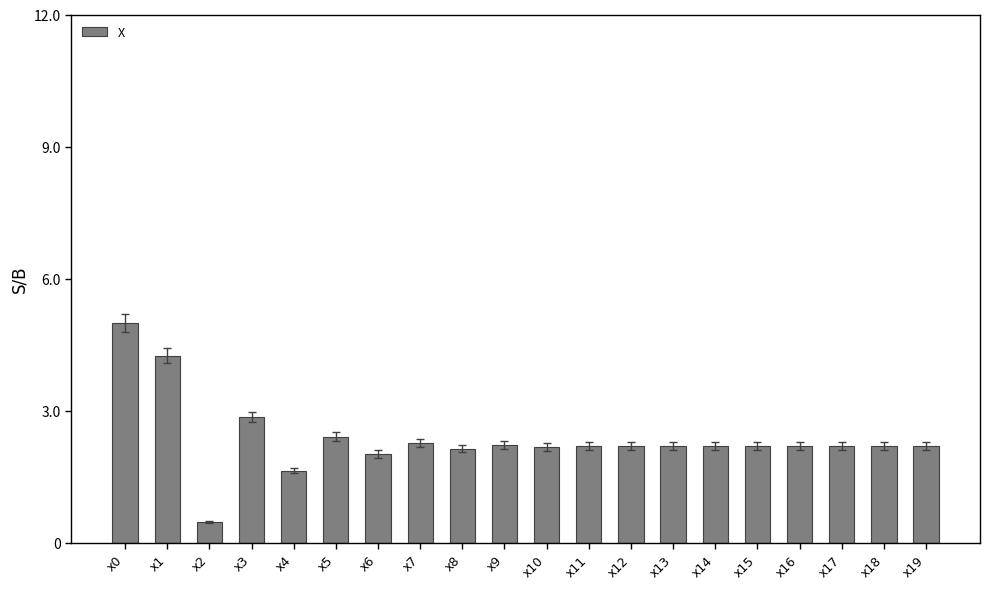

Where does the data first go above 2?

x0